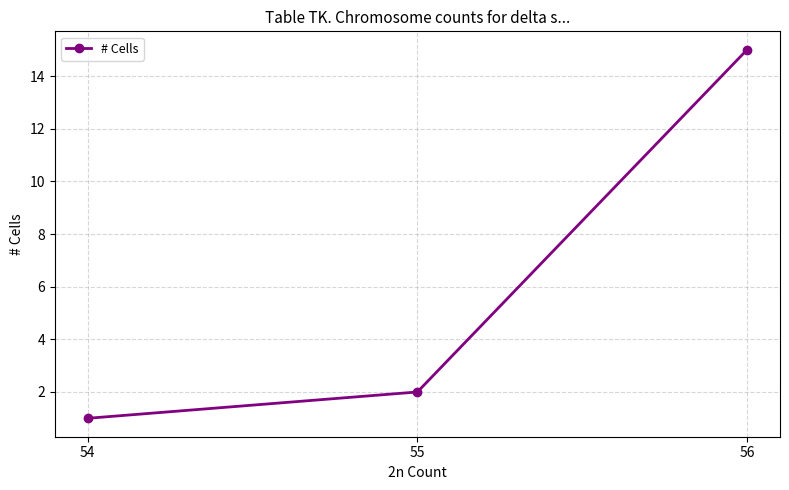

Which label corresponds to the smallest value in the chart?

54